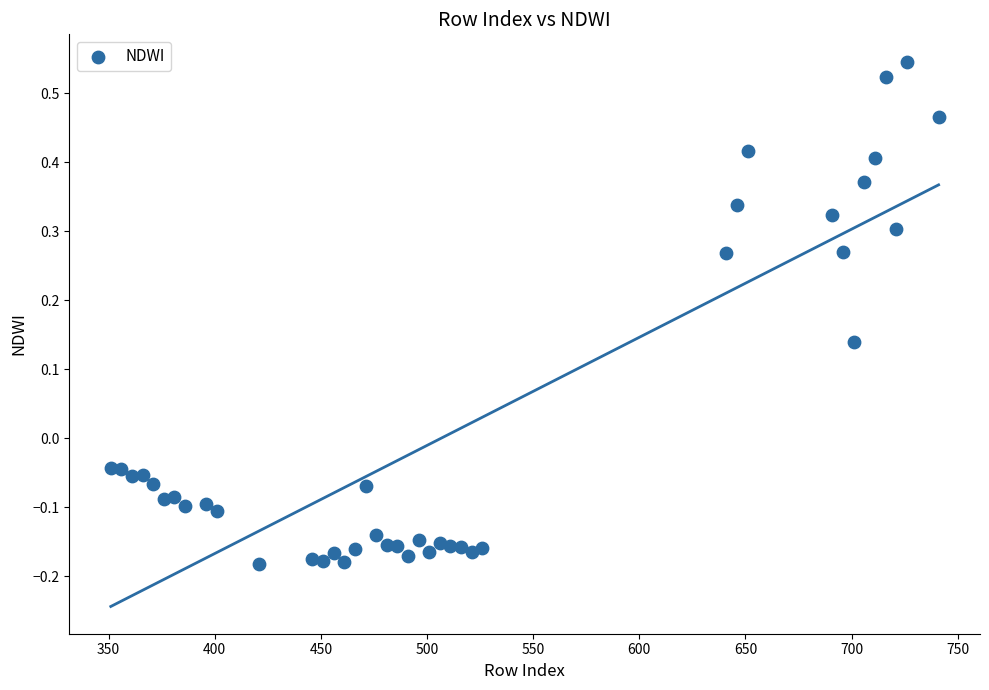

What is the range of Y values (max minus min)?

0.7